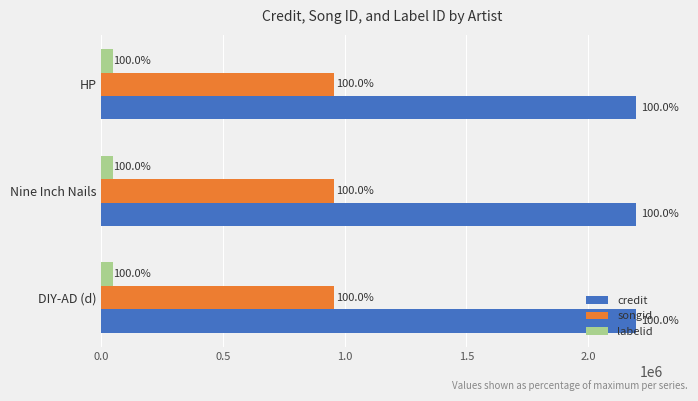

What is the total value across all series at Nine Inch Nails?

3199321